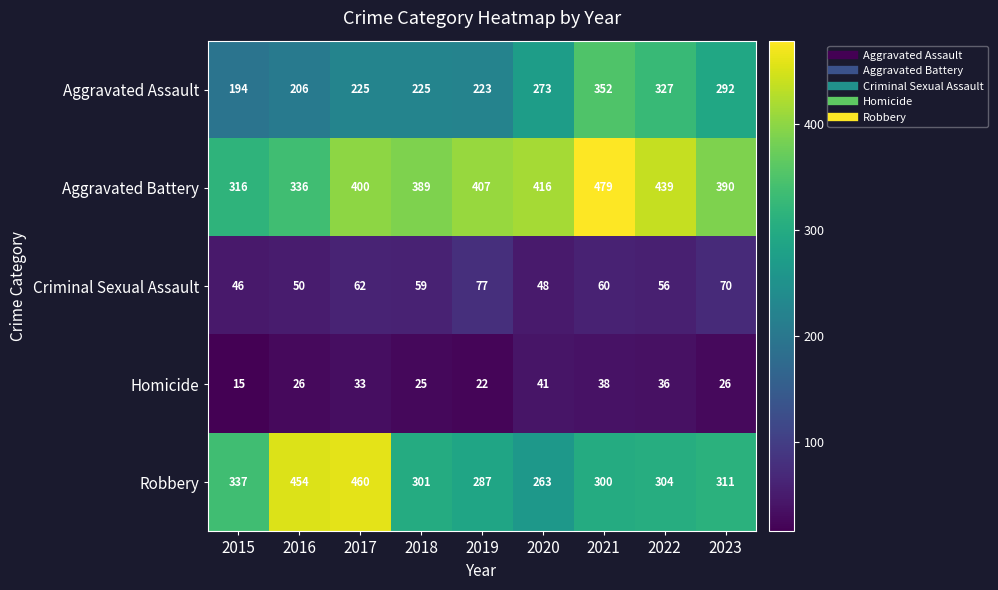

At which label does Robbery first exceed 304?

2015